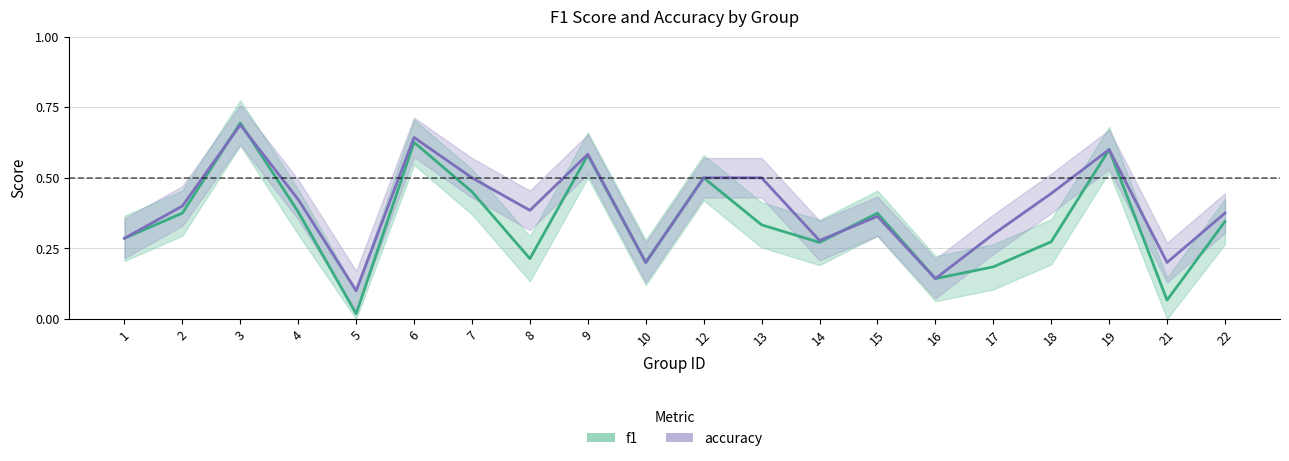

Is the value of f1 at 4 greater than the value of accuracy at 10?

Yes